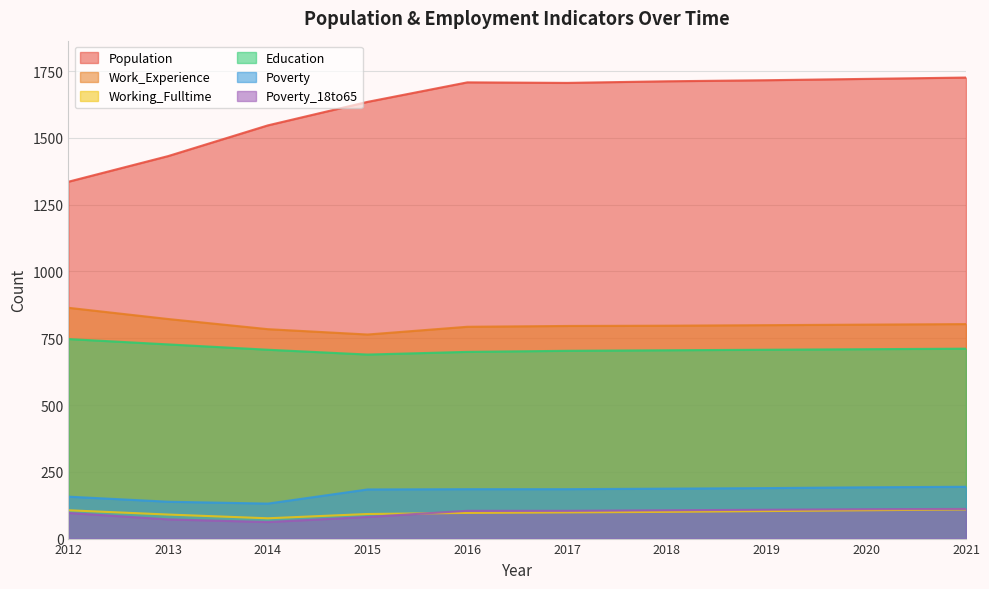

True or false: Work_Experience and Working_Fulltime intersect in this chart.

False